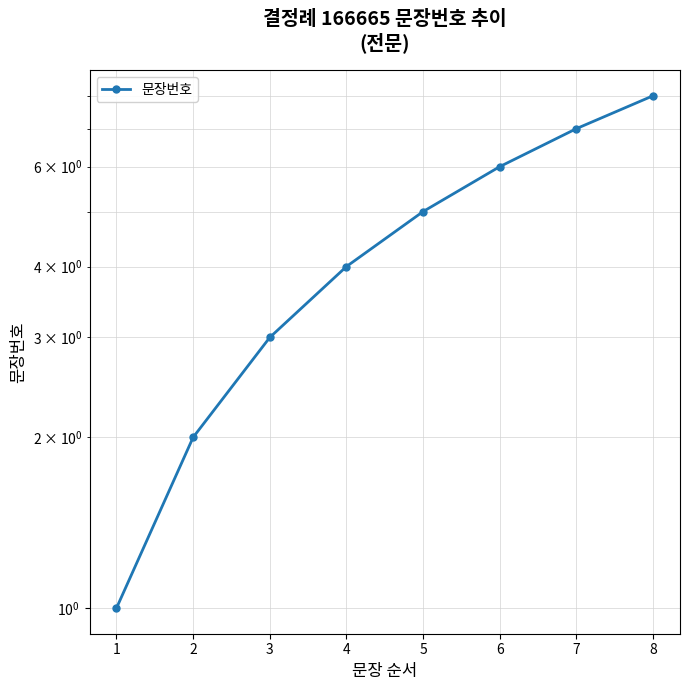

What is the ratio of the value at 3 to the value at 1?

3.0